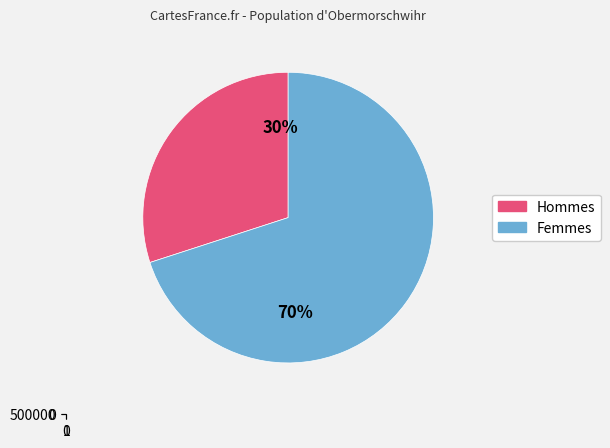

True or false: 26 accounts for 1% of the total.

False